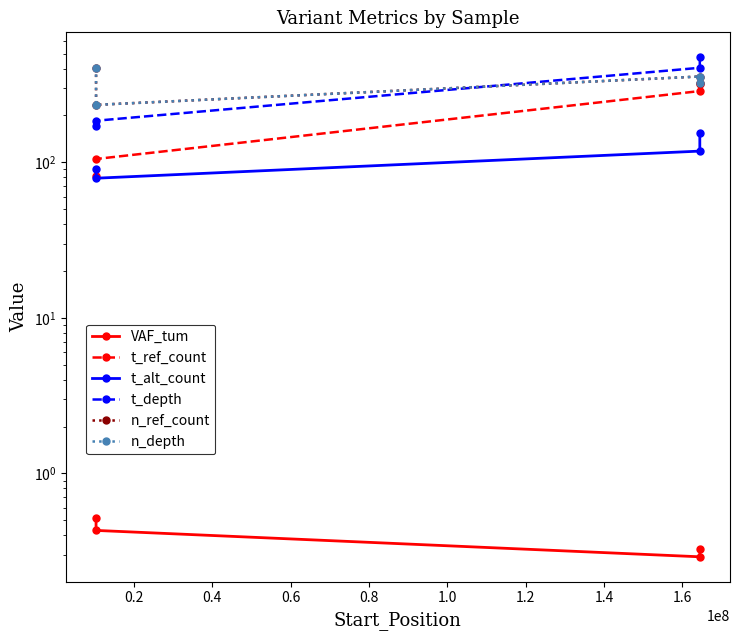

How many VAF_tum values are between 0 and 1?

4